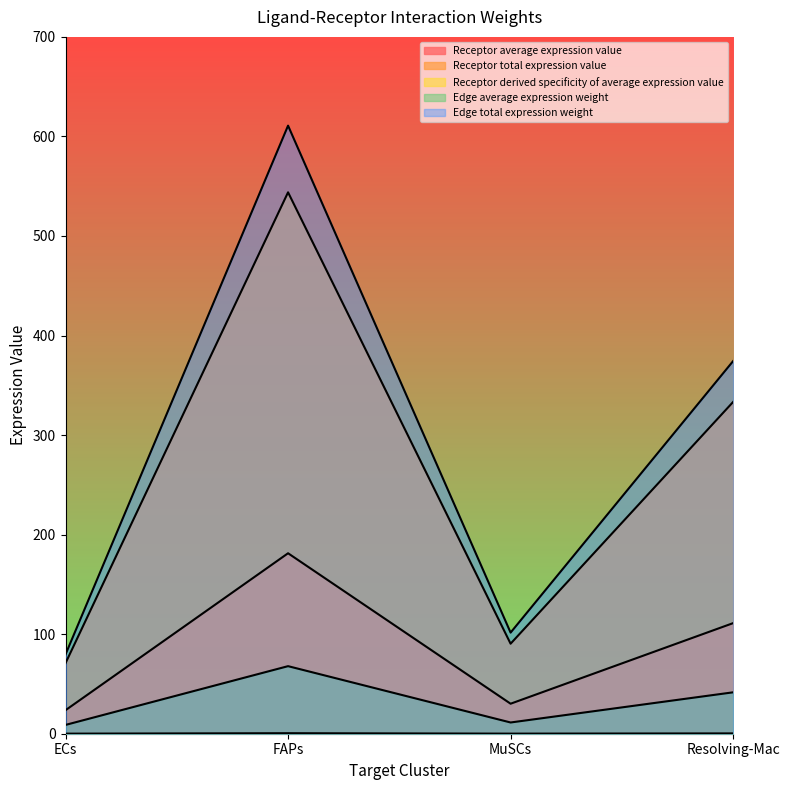

What is the sum of the Receptor derived specificity of average expression value values at Resolving-Mac and FAPs?

0.8